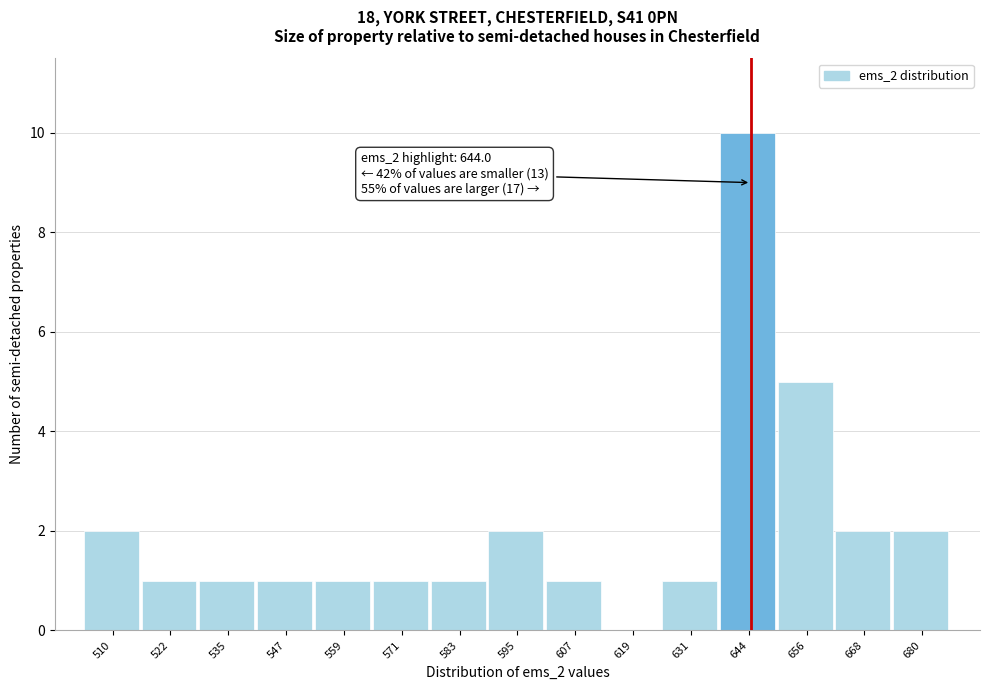

Over which range of the x-axis is the bar tallest?

638 to 650